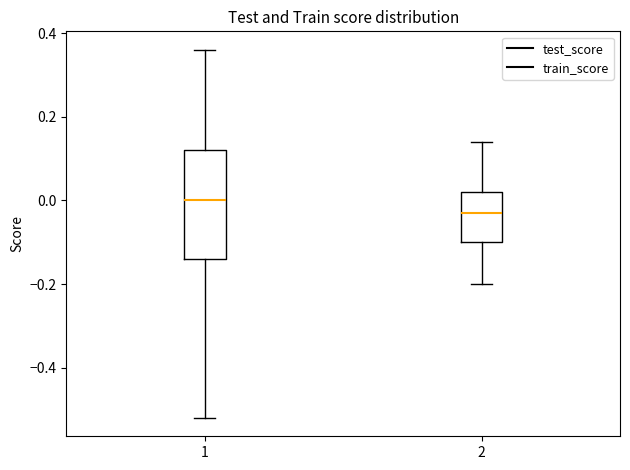

Where is the upper edge of the box at x = 2 on the y-axis? The values are not printed on the chart, so give them approximately, as read against the axis.

0.02